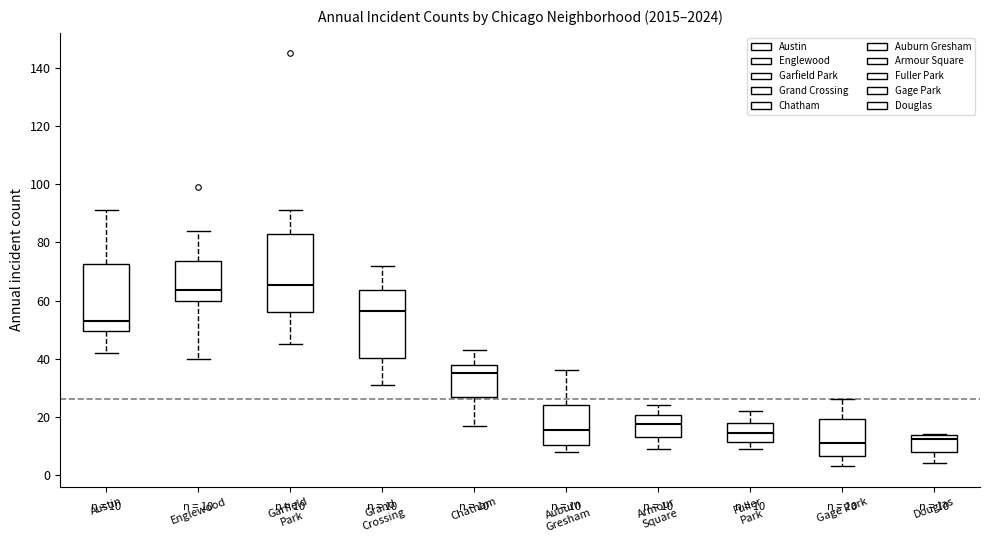

Comparing the boxes themselves (not the whiskers), which one is the tallest?

Garfield Park